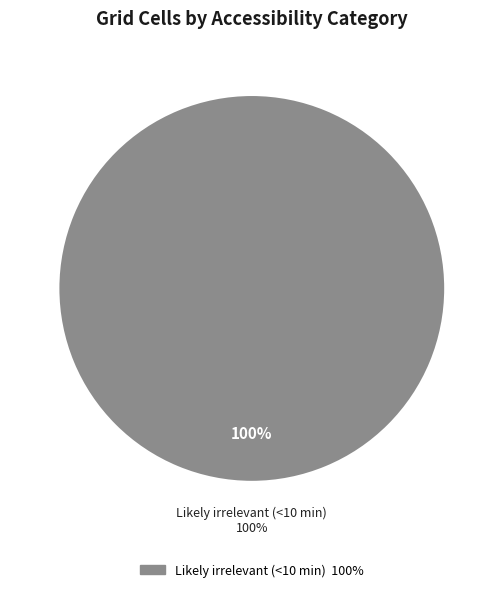

True or false: Medium (20-30 min) accounts for 0% of the total.

True